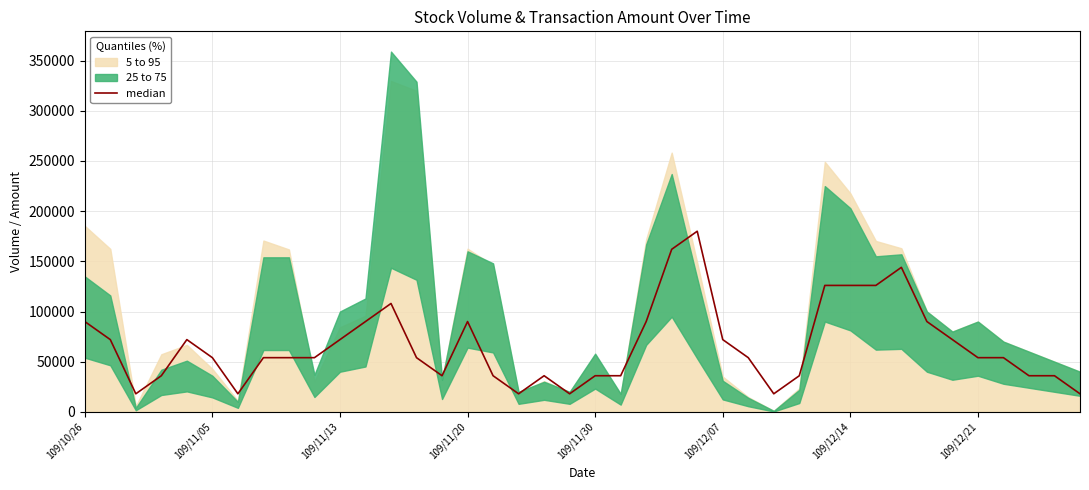

Between 21 and 39, which is larger?

21